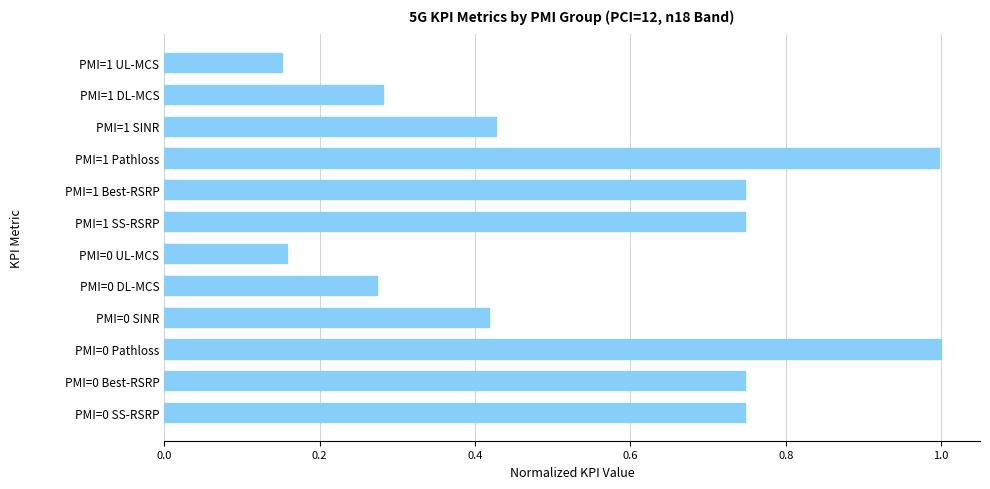

Is it true that the value at PMI=1 Pathloss is 1.6?

False